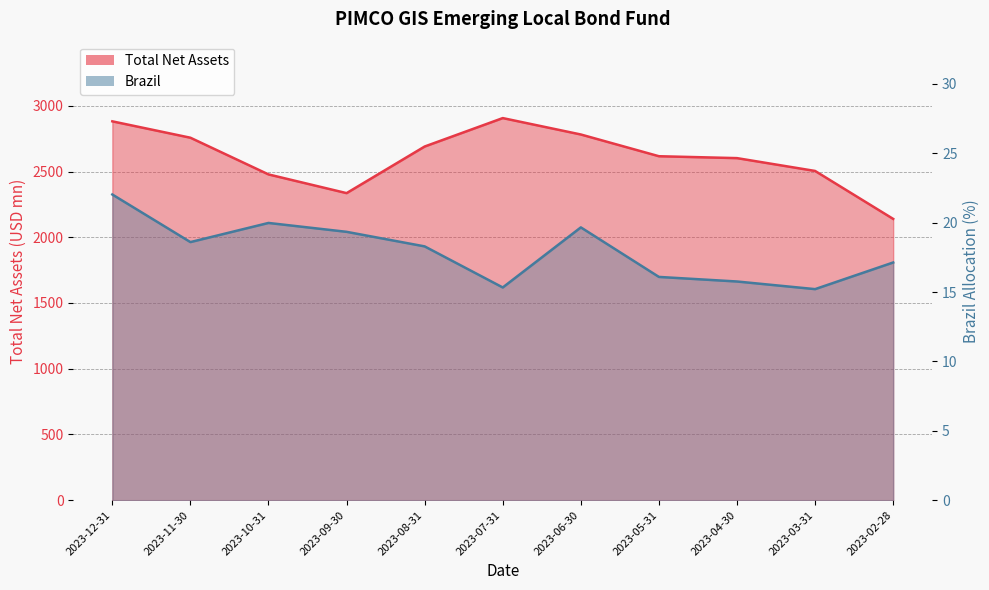

How many data points in Brazil are less than 18?

5